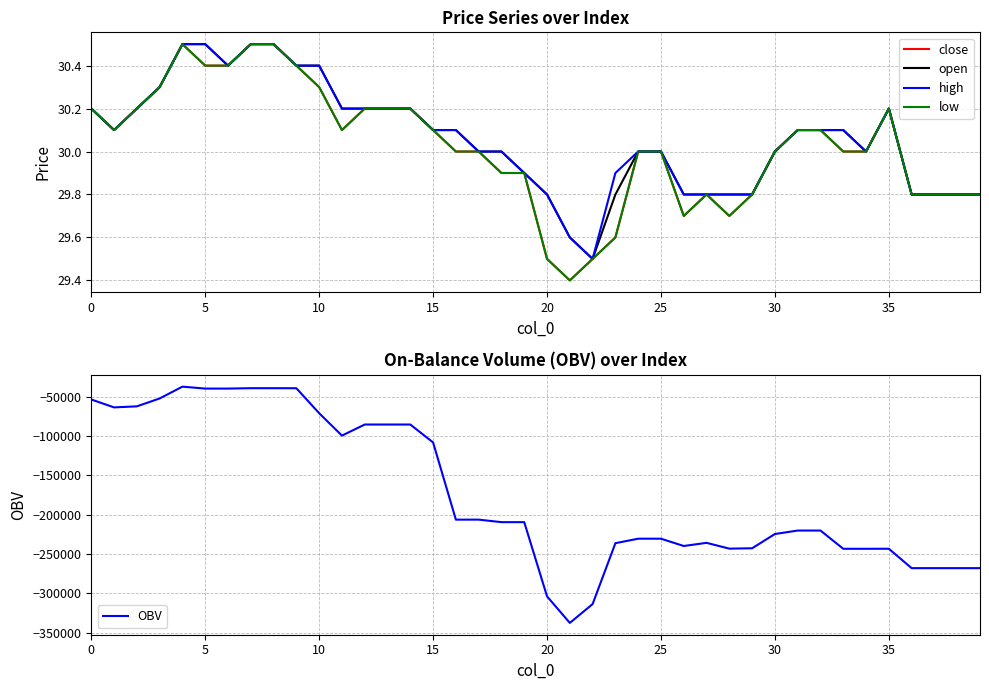

What is the difference between the highest and lowest values at 28?

243120.0